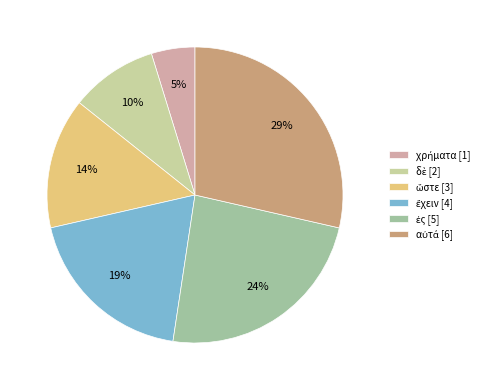

Does any single category account for the majority?

No